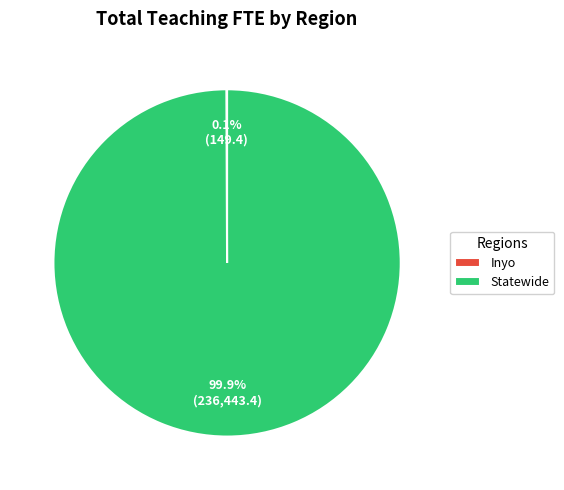

Which slice represents more than half of the pie?

Statewide